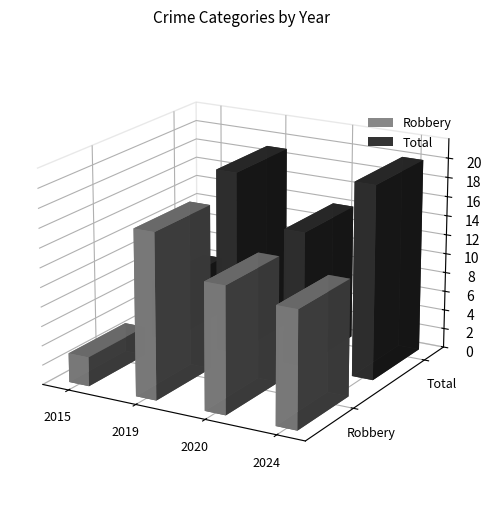

At how many categories does at least one series exceed 17?

2